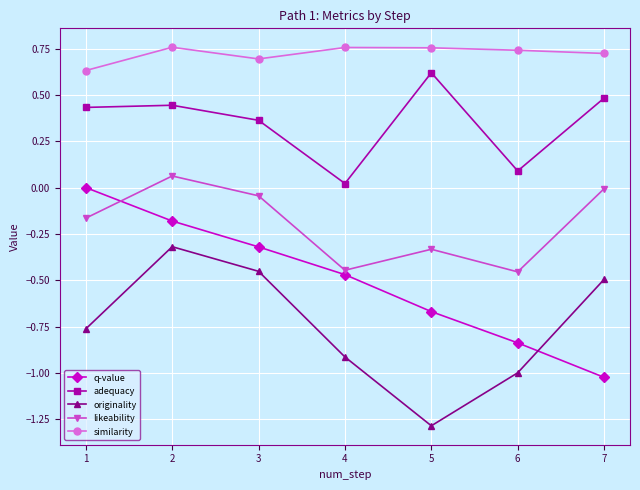

Which series has the largest total across all categories?

similarity